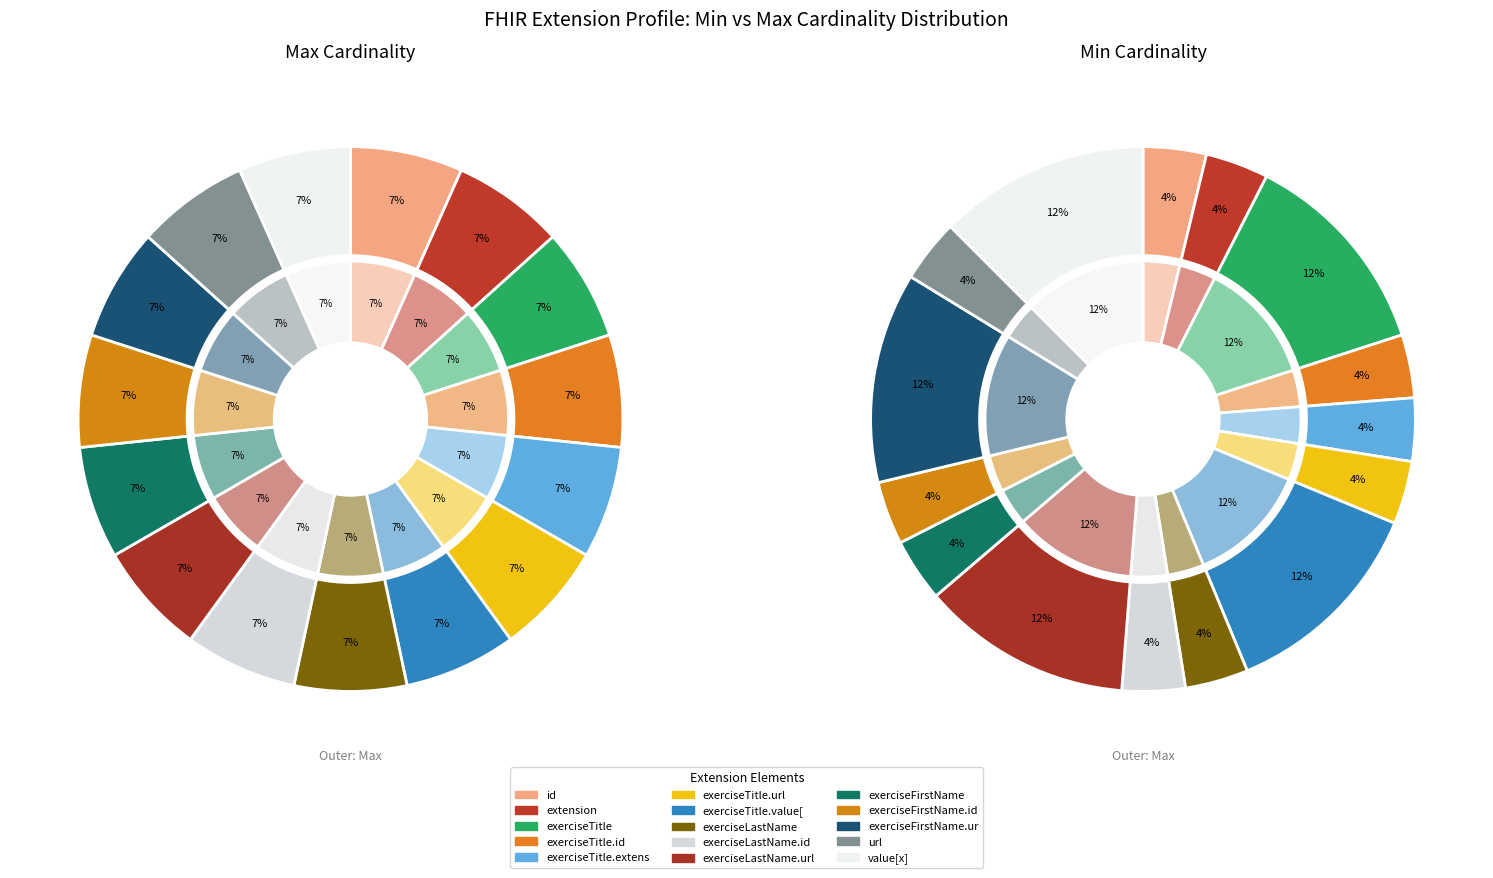

Between Extension.id and Extension.extension:exerciseFirstName.url, which is larger?

Extension.extension:exerciseFirstName.url